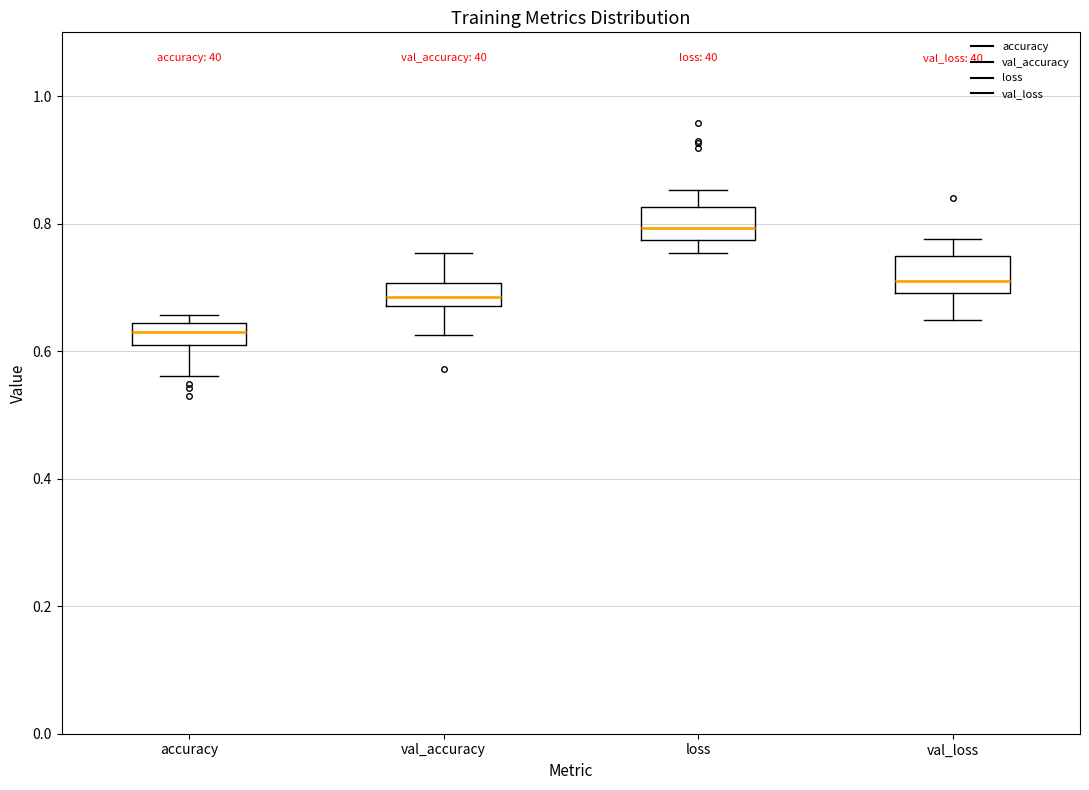

Which box's median line is the highest?

loss